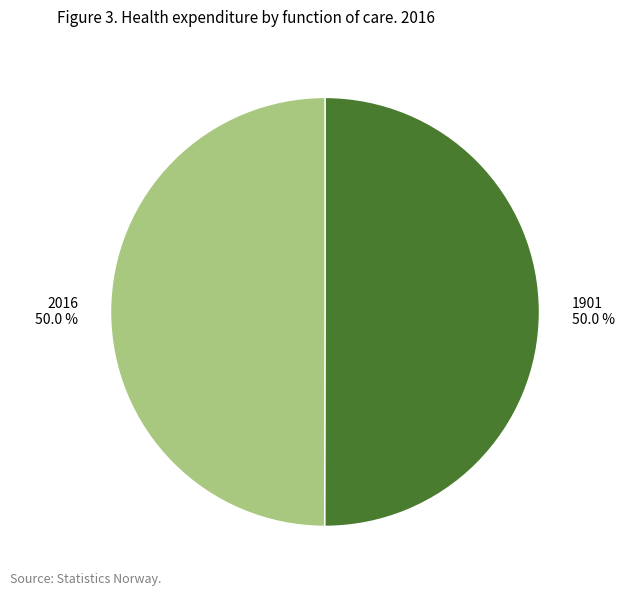

What portion of the pie excludes 2016?

50.0%